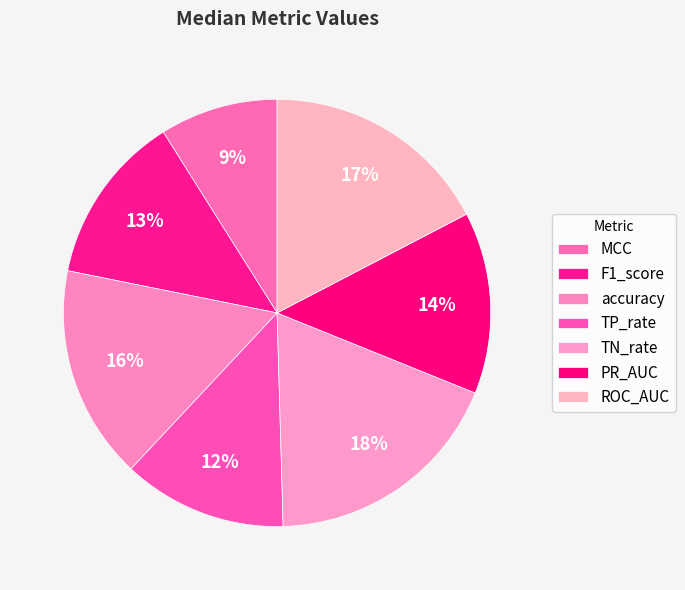

How many slices are in this pie chart?

7